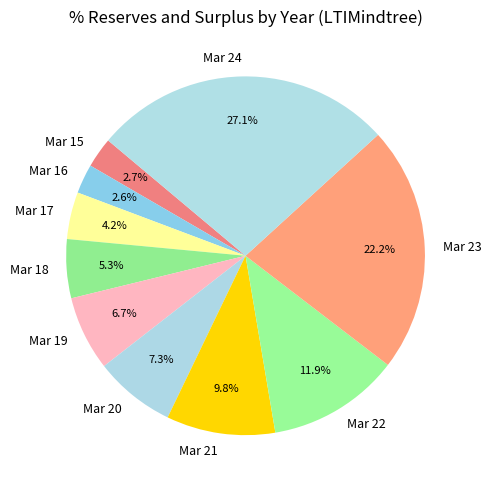

What percentage is the Mar 17 slice, to the nearest percent?

4%